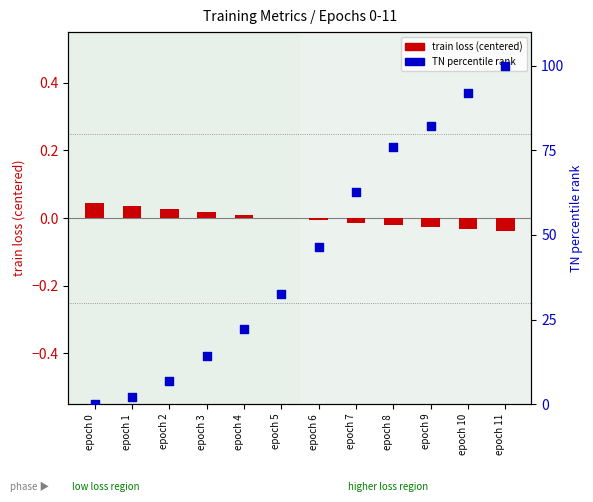

What is the total value across all series at epoch 4?

22.1